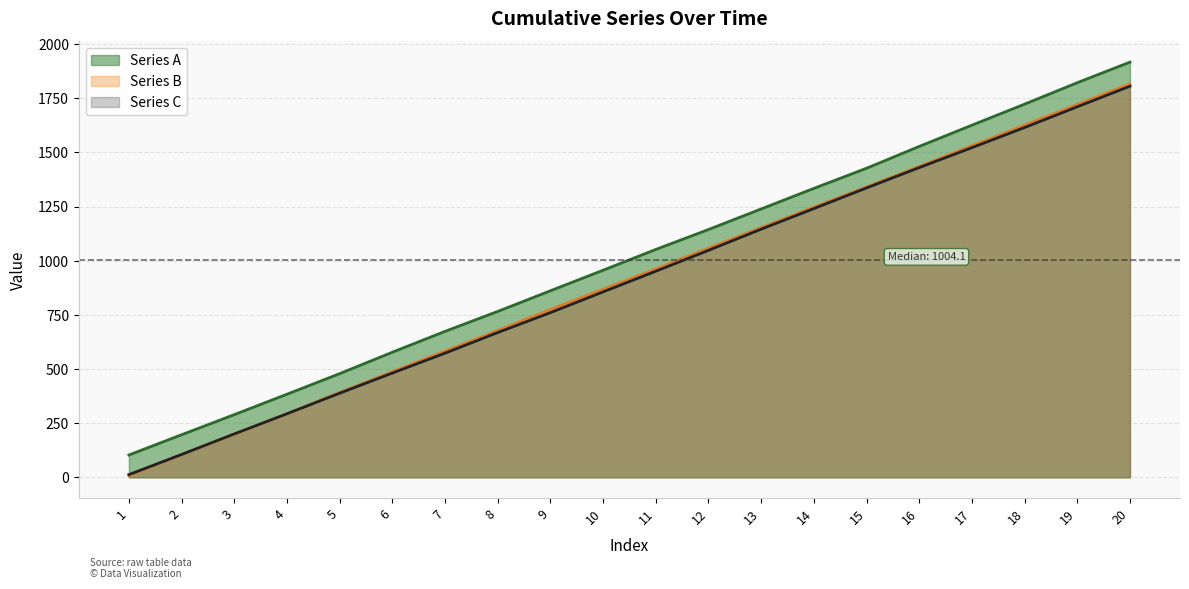

Reading left to right, list all the values displayed in this chart.

Series A: 1=102.8	2=196.4	3=289.3	4=383.5	5=478.5	6=577.4	7=673.8	8=765.8	9=861.2	10=956.2	11=1052.0	12=1144.0	13=1239.0	14=1334.0	15=1427.0	16=1527.8	17=1625.8	18=1723.0	19=1822.1	20=1917.1
Series B: 1=8.2	2=105.2	3=198.2	4=293.2	5=391.8	6=487.7	7=582.7	8=677.7	9=774.7	10=868.3	11=961.9	12=1058.3	13=1153.3	14=1247.4	15=1341.0	16=1435.5	17=1531.2	18=1626.2	19=1721.5	20=1816.5
Series C: 1=12.2	2=105.2	3=200.2	4=293.2	5=388.2	6=481.2	7=573.2	8=668.3	9=760.3	10=856.1	11=951.5	12=1047.9	13=1145.7	14=1240.7	15=1336.1	16=1430.1	17=1522.1	18=1615.1	19=1711.0	20=1806.0